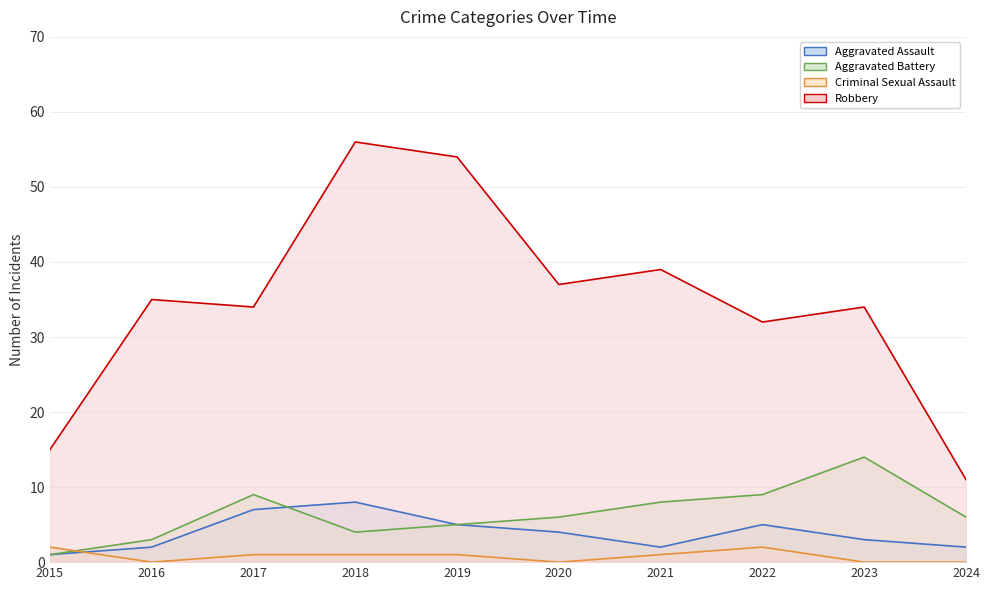

Is it true that Criminal Sexual Assault equals 3 at 2015?

False